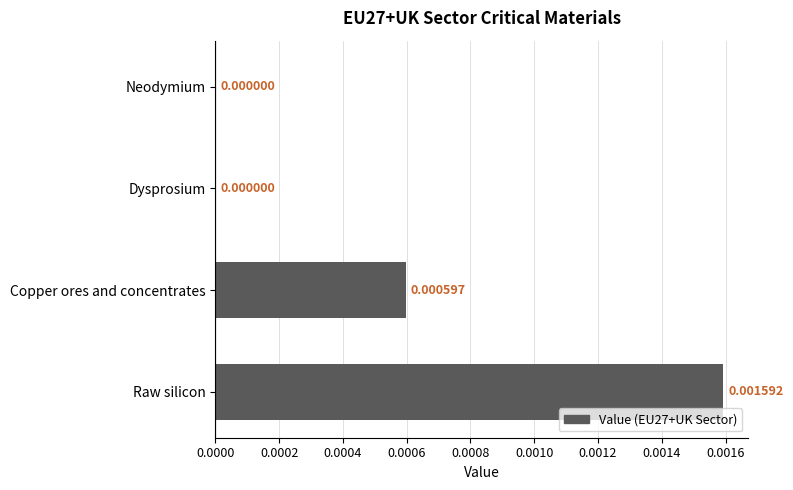

At which category does the chart reach its peak across all series?

Raw silicon